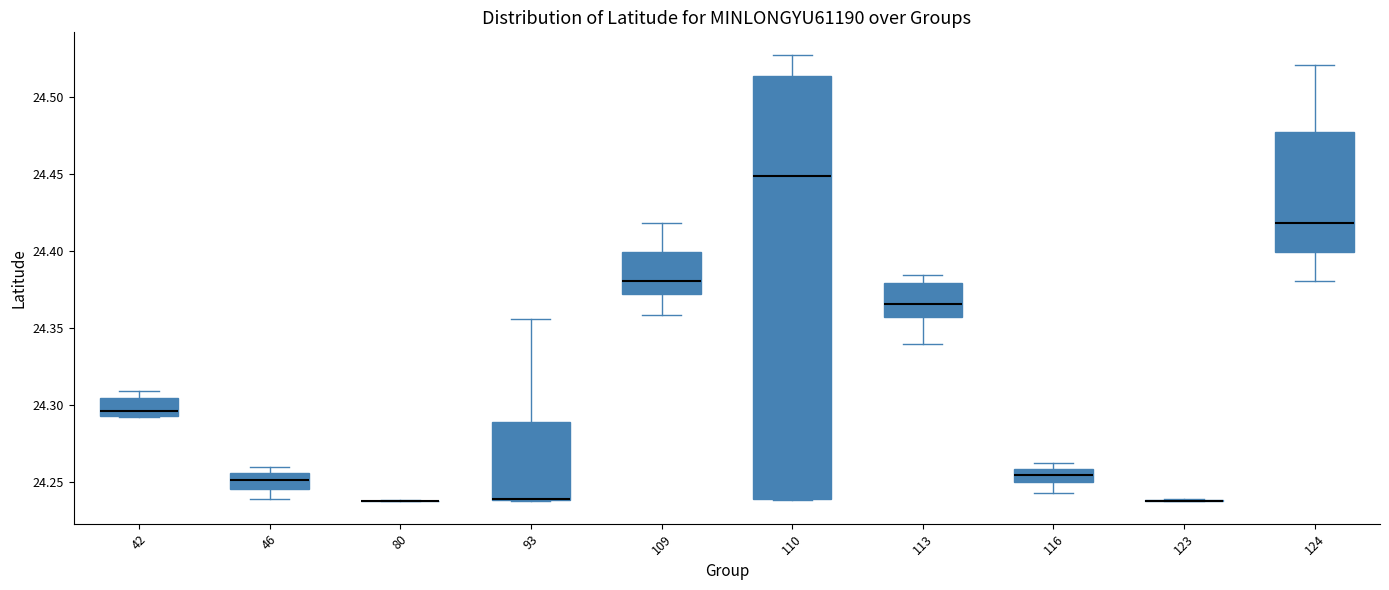

Reading left to right, transcribe this box plot: for each box, give where its median line is, the range the box spans, and where its two whiskers end, as read against the y-axis. The values are not printed on the chart, so give them approximately, as read against the axis.

42: median 24.295 (just above the box's lower edge), box 24.295 to 24.305, whiskers 24.290 to 24.310
46: median 24.250, box 24.245 to 24.255, whiskers 24.240 to 24.260
80: box collapsed to a line at 24.235, whiskers 24.235 to 24.240
93: median 24.240 (drawn on the box's lower edge), box 24.240 to 24.290, whiskers 24.240 to 24.355
109: median 24.380, box 24.370 to 24.400, whiskers 24.360 to 24.420
110: median 24.450, box 24.240 to 24.515, whiskers 24.240 to 24.525
113: median 24.365, box 24.355 to 24.380, whiskers 24.340 to 24.385
116: median 24.255, box 24.250 to 24.260, whiskers 24.245 to 24.260 (just above the box's upper edge)
123: box collapsed to a line at 24.240, whiskers 24.235 to 24.240
124: median 24.420, box 24.400 to 24.475, whiskers 24.380 to 24.520